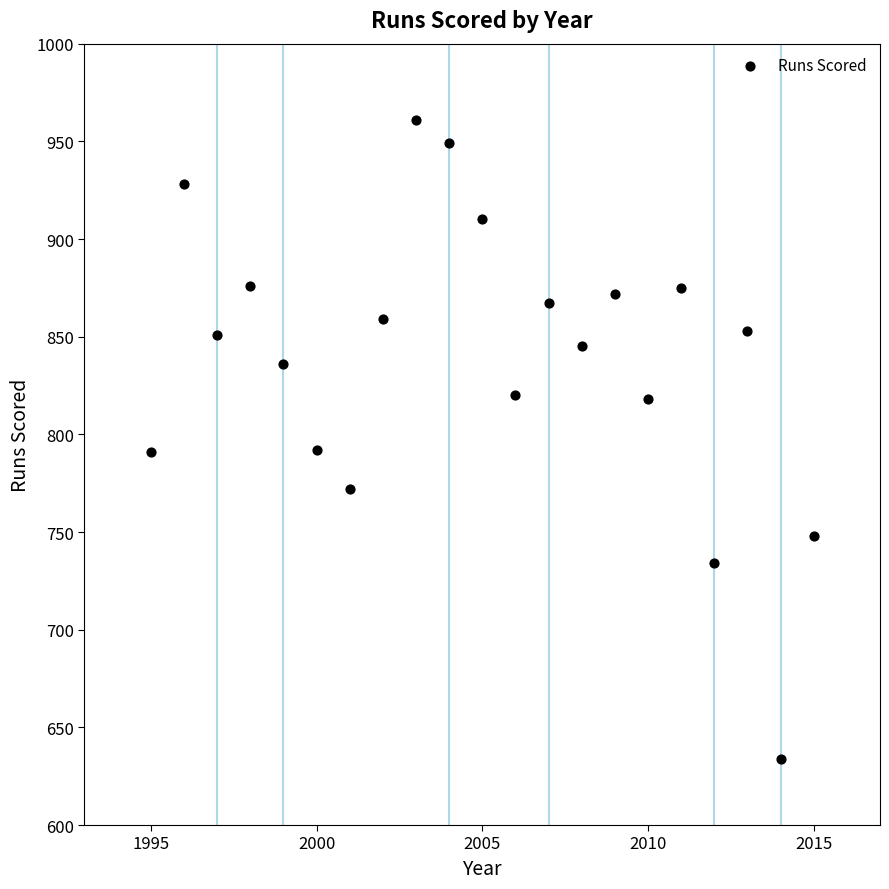

What is the range of X values (max minus min)?

20